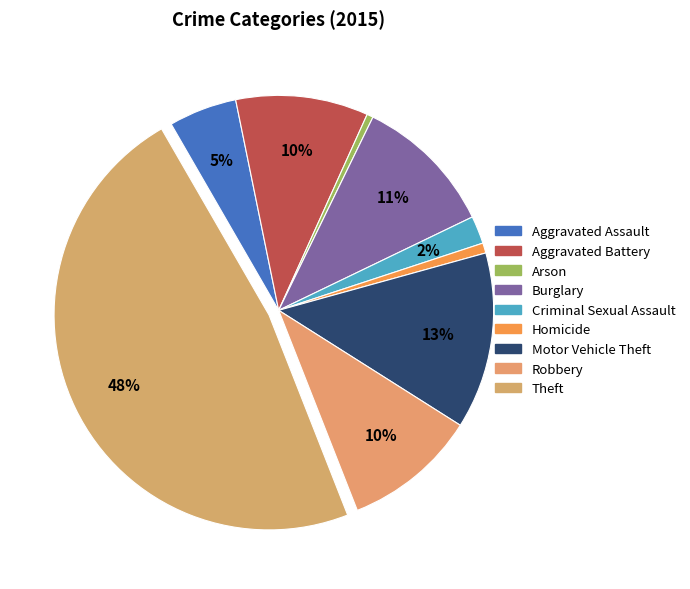

How many slices are in this pie chart?

9